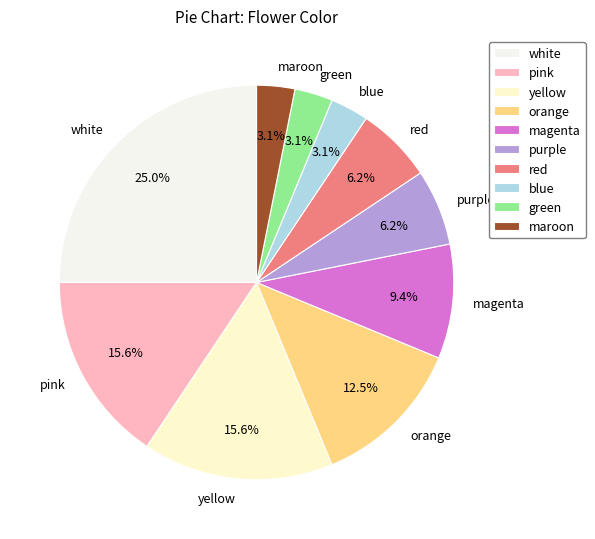

Between pink and orange, which is larger?

pink